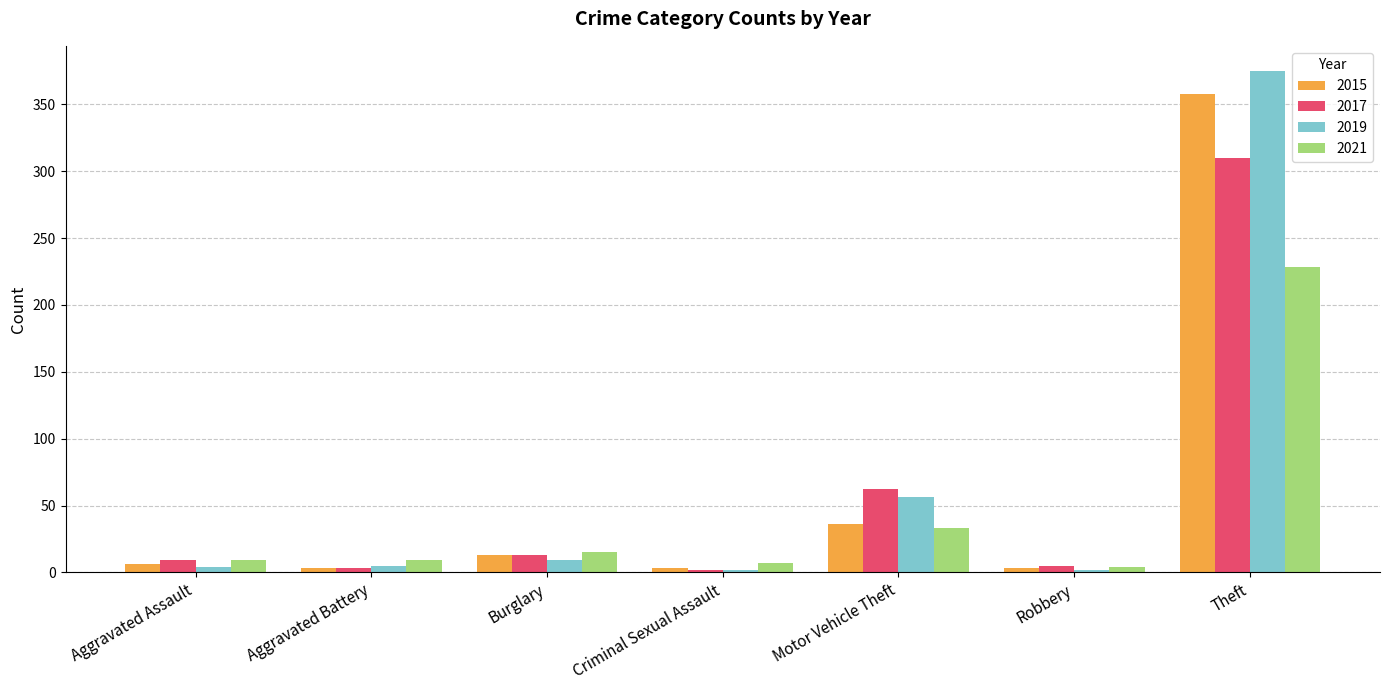

What is the difference between the maximum and minimum values in the 2021 series?

224